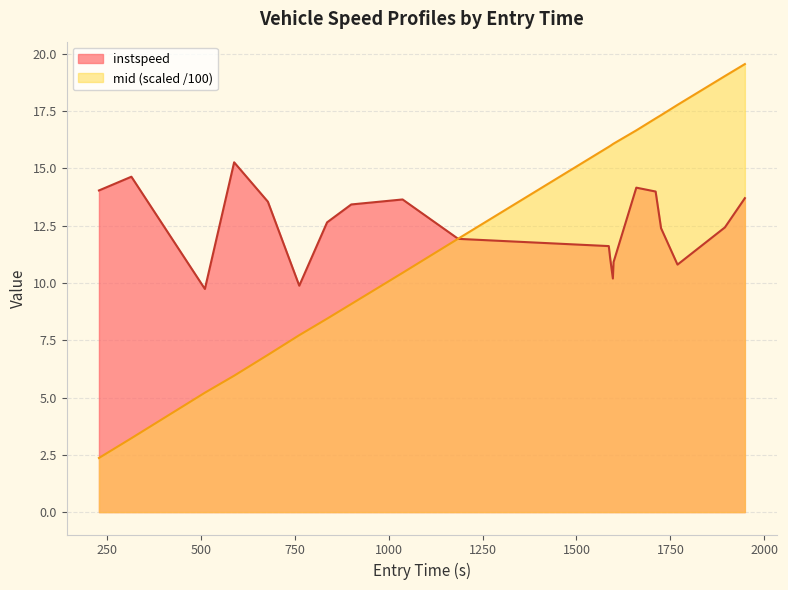

What is the maximum value shown in the chart?

19.6